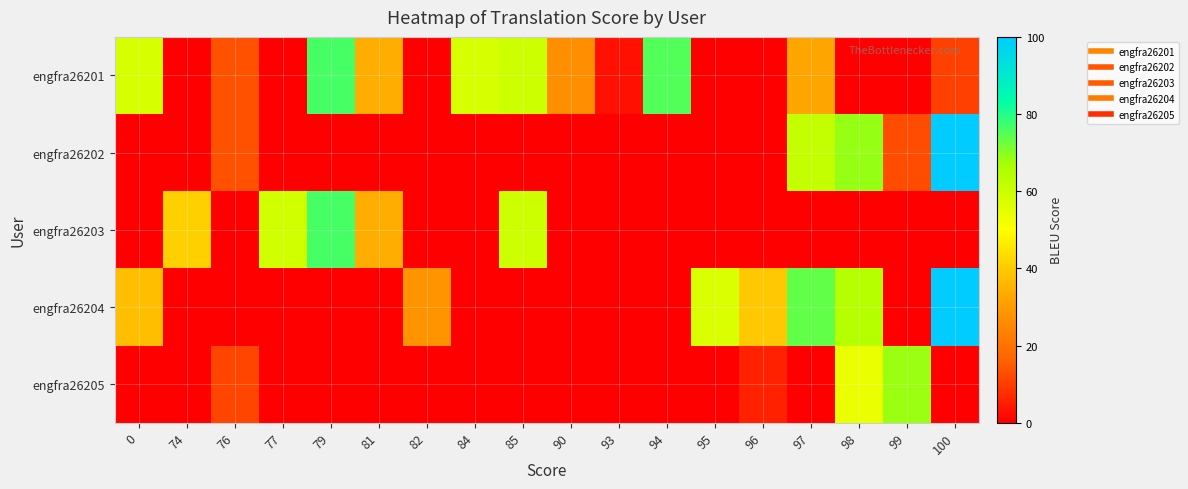

At 100, list the series in order from smallest to largest.

engfra26203, engfra26205, engfra26201, engfra26202, engfra26204